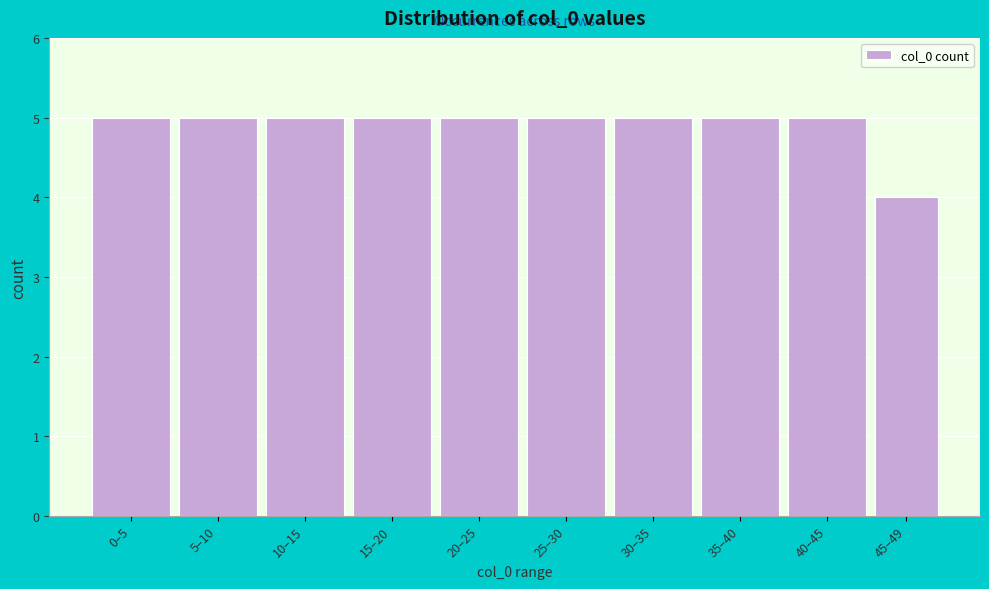

Reading left to right, transcribe all the data shown in this chart.

0–5=5	5–10=5	10–15=5	15–20=5	20–25=5	25–30=5	30–35=5	35–40=5	40–45=5	45–49=4